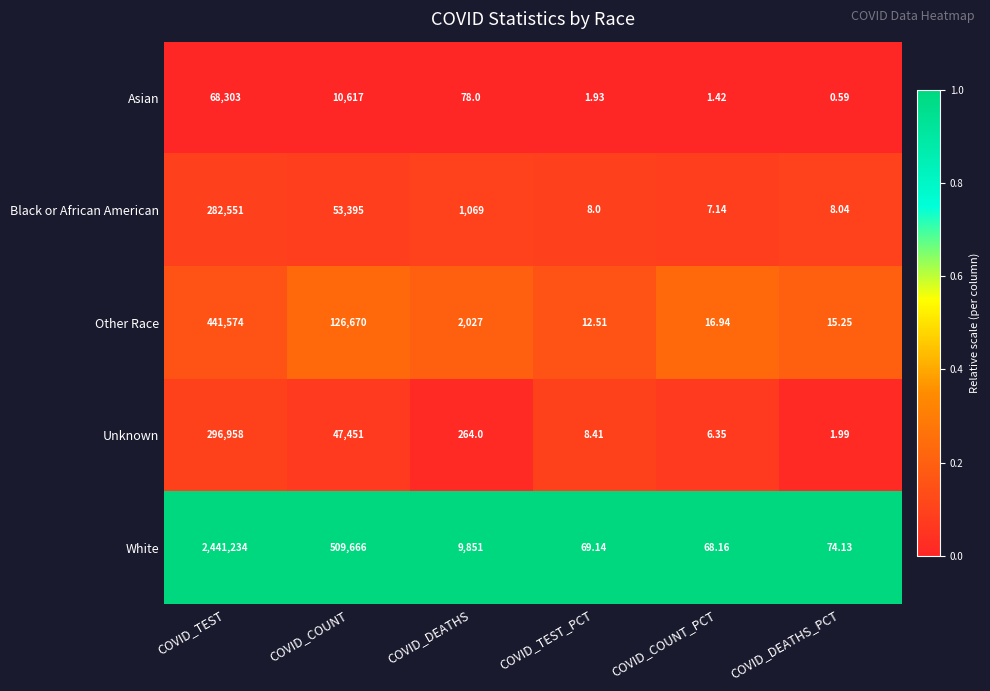

Rank the series at COVID_COUNT_PCT from lowest to highest value.

Asian, Unknown, Black or African American, Other Race, White